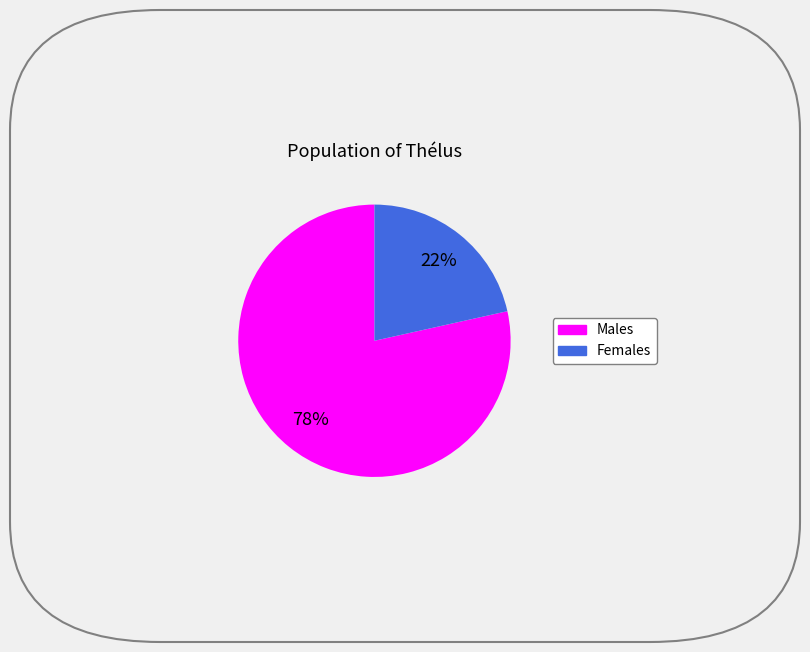

To the nearest percent, what is the average slice percentage?

50%